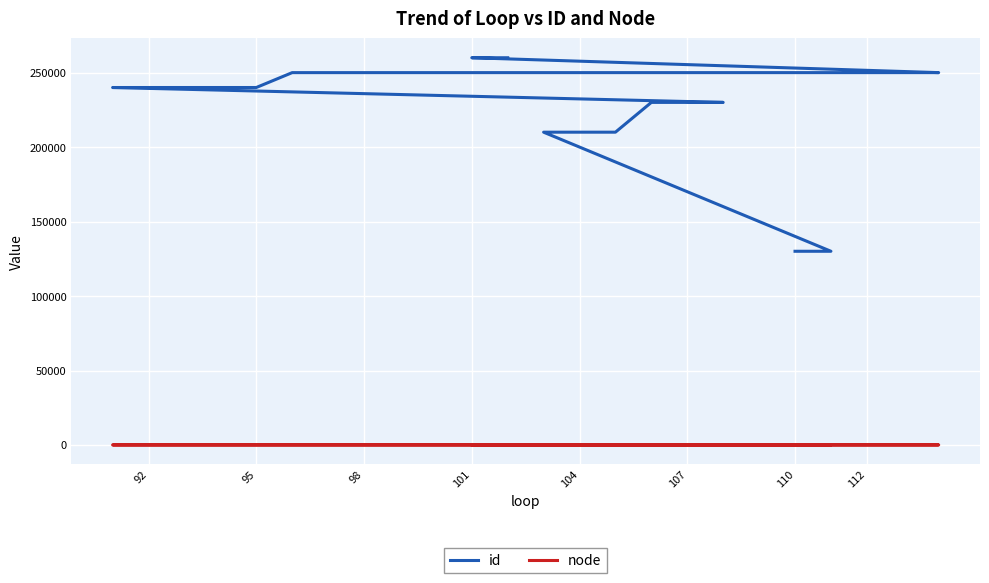

List the series in order of their overall mean, lowest first.

node, id